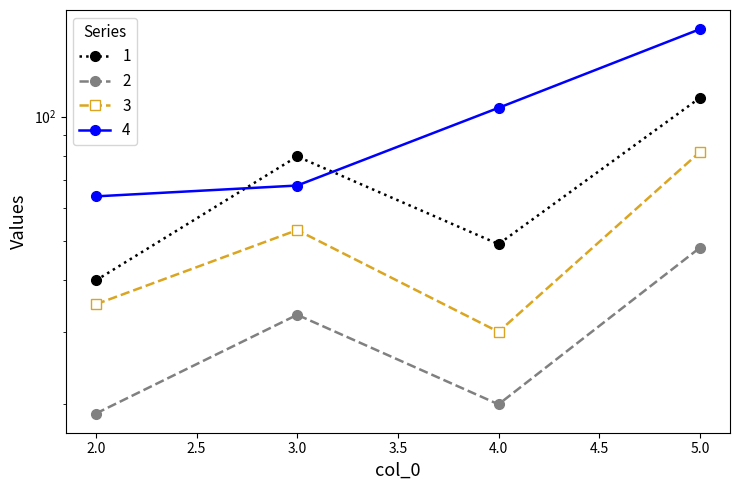

Which series has the largest total across all categories?

4